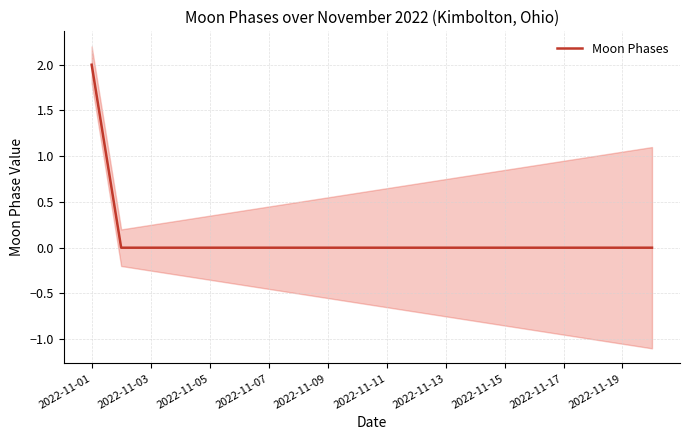

At which label does Moon Phases reach its peak?

2022-11-01